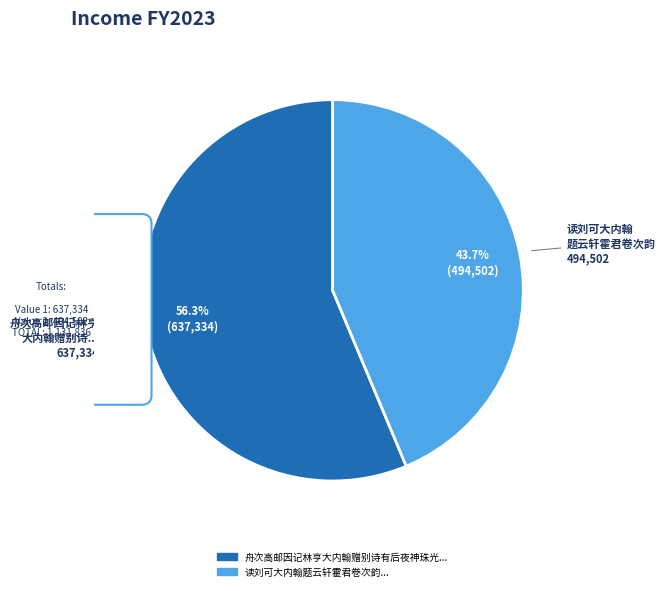

To the nearest percent, what is the difference between the 读刘可大内翰题云轩霍君卷次韵 and 舟次高邮因记林亨大内翰赠别诗有后夜神珠光动之句用和一章 slice percentages?

13%